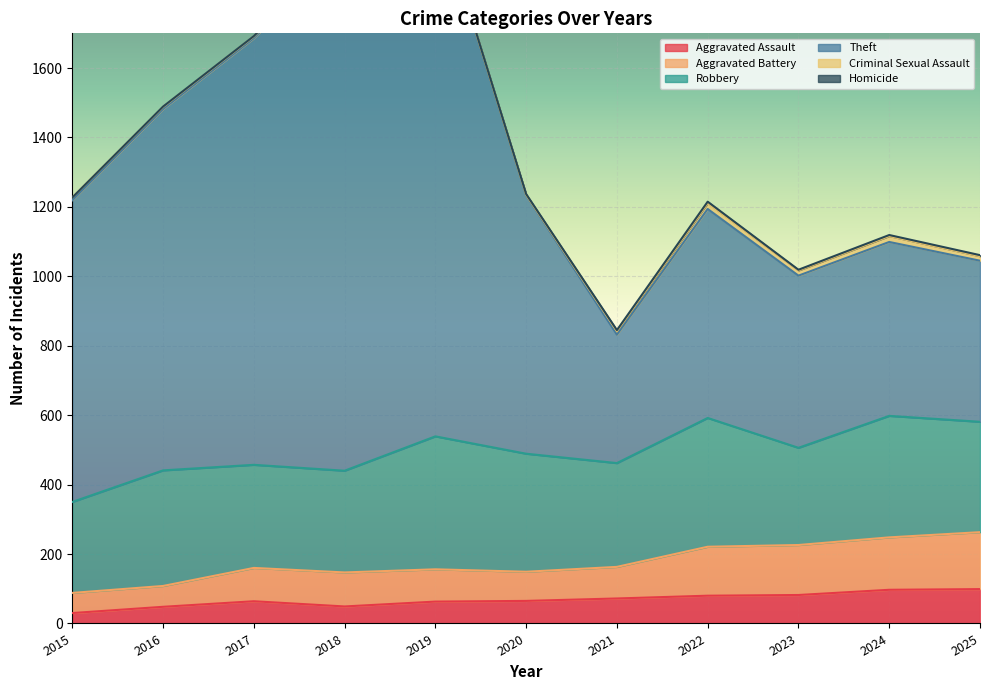

At which label does Aggravated Battery reach its minimum?

2015